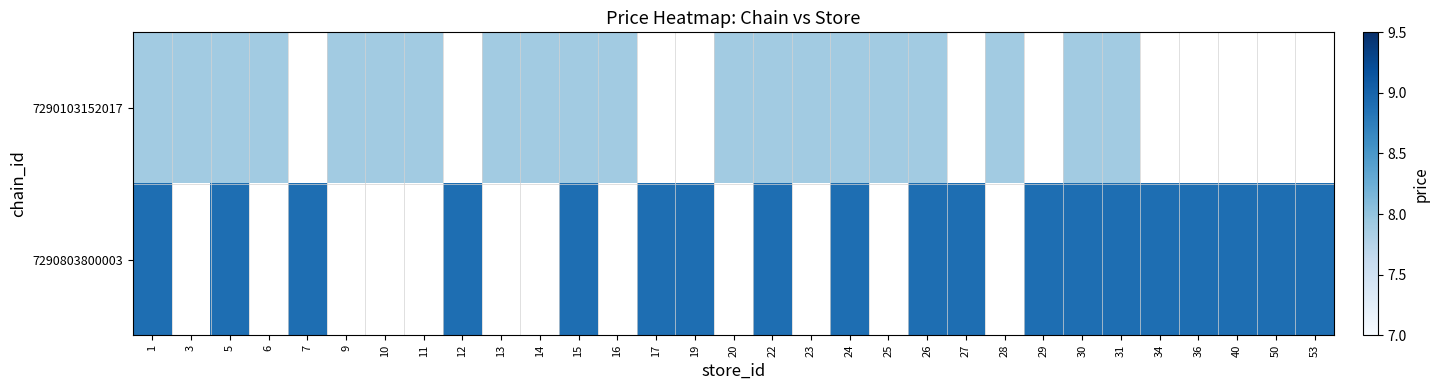

Count the number of categories in the chart.

31